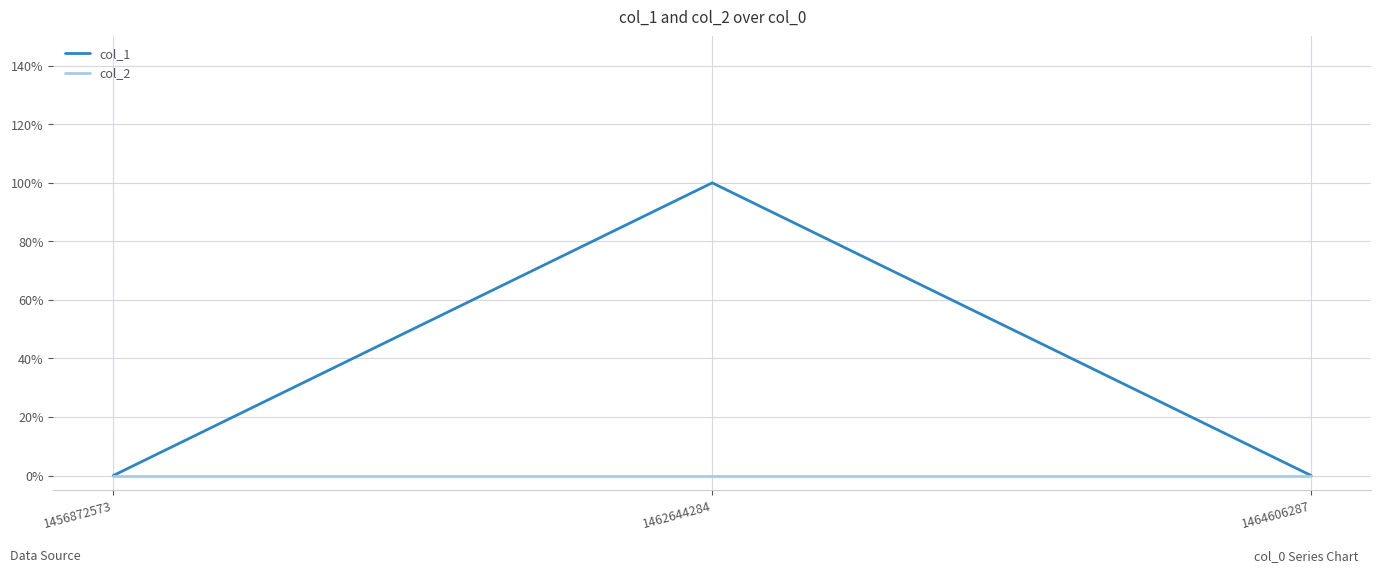

What are all the series names shown in the legend?

col_1, col_2